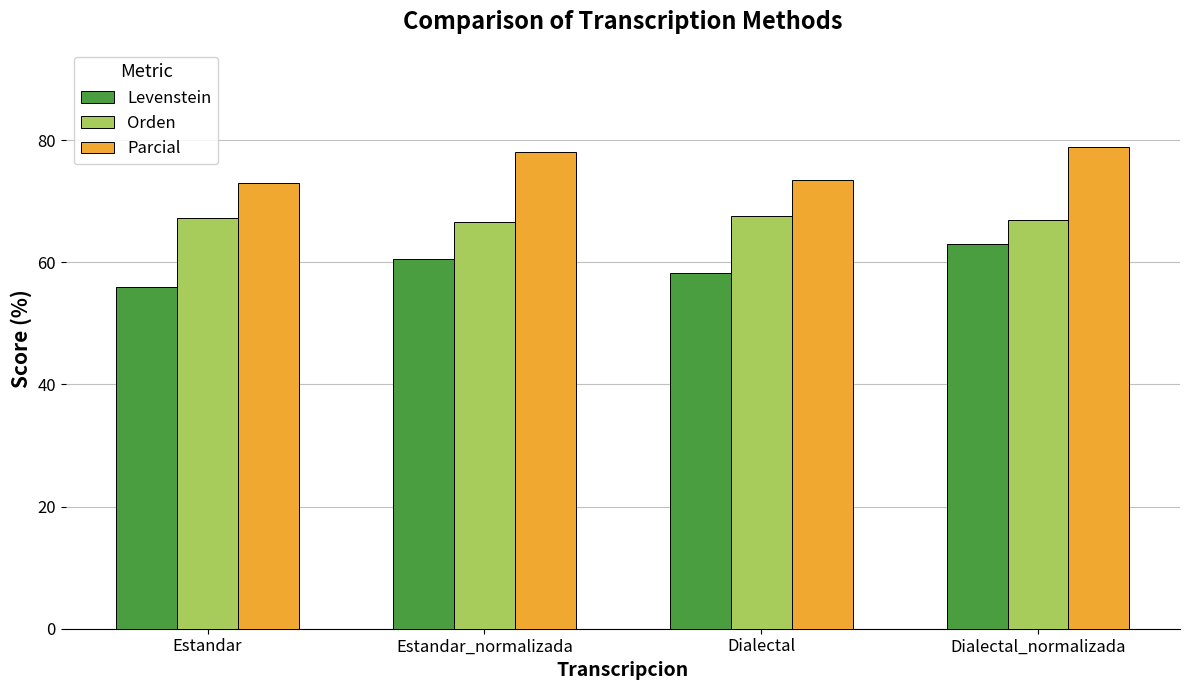

What is the sum of all Parcial values?

303.2